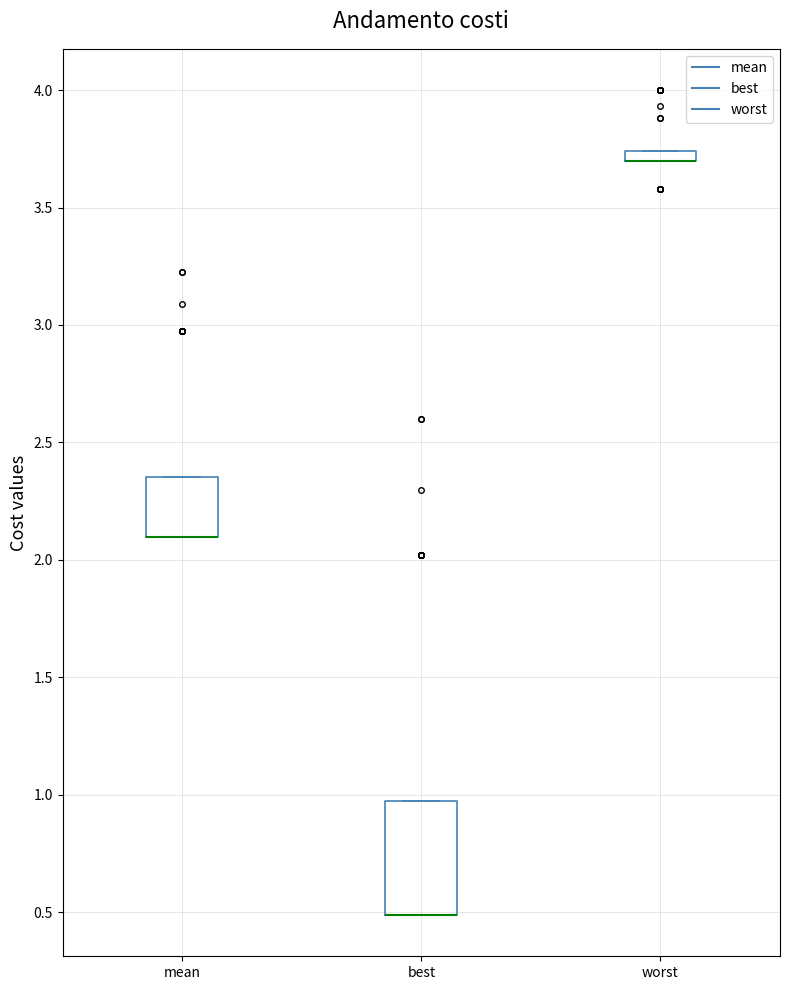

Comparing the boxes themselves (not the whiskers), which one is the tallest?

best